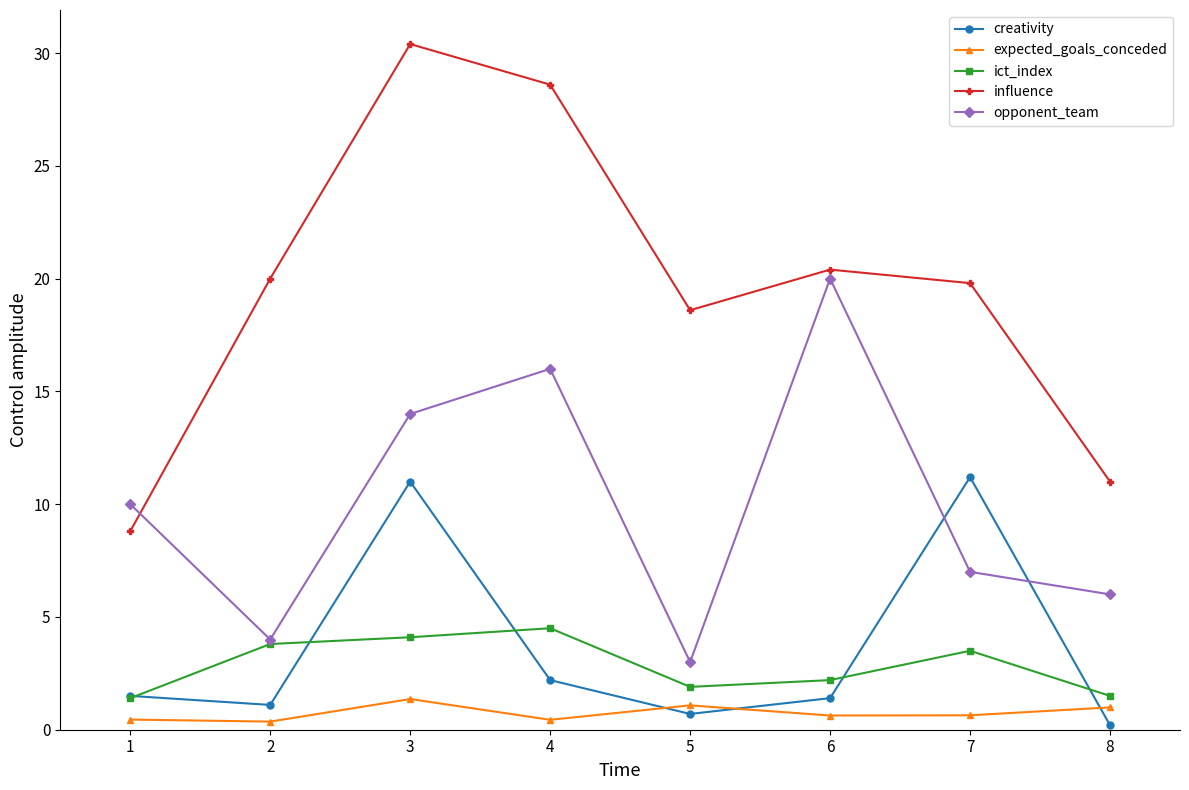

Is this an area chart (filled region under the line)?

No